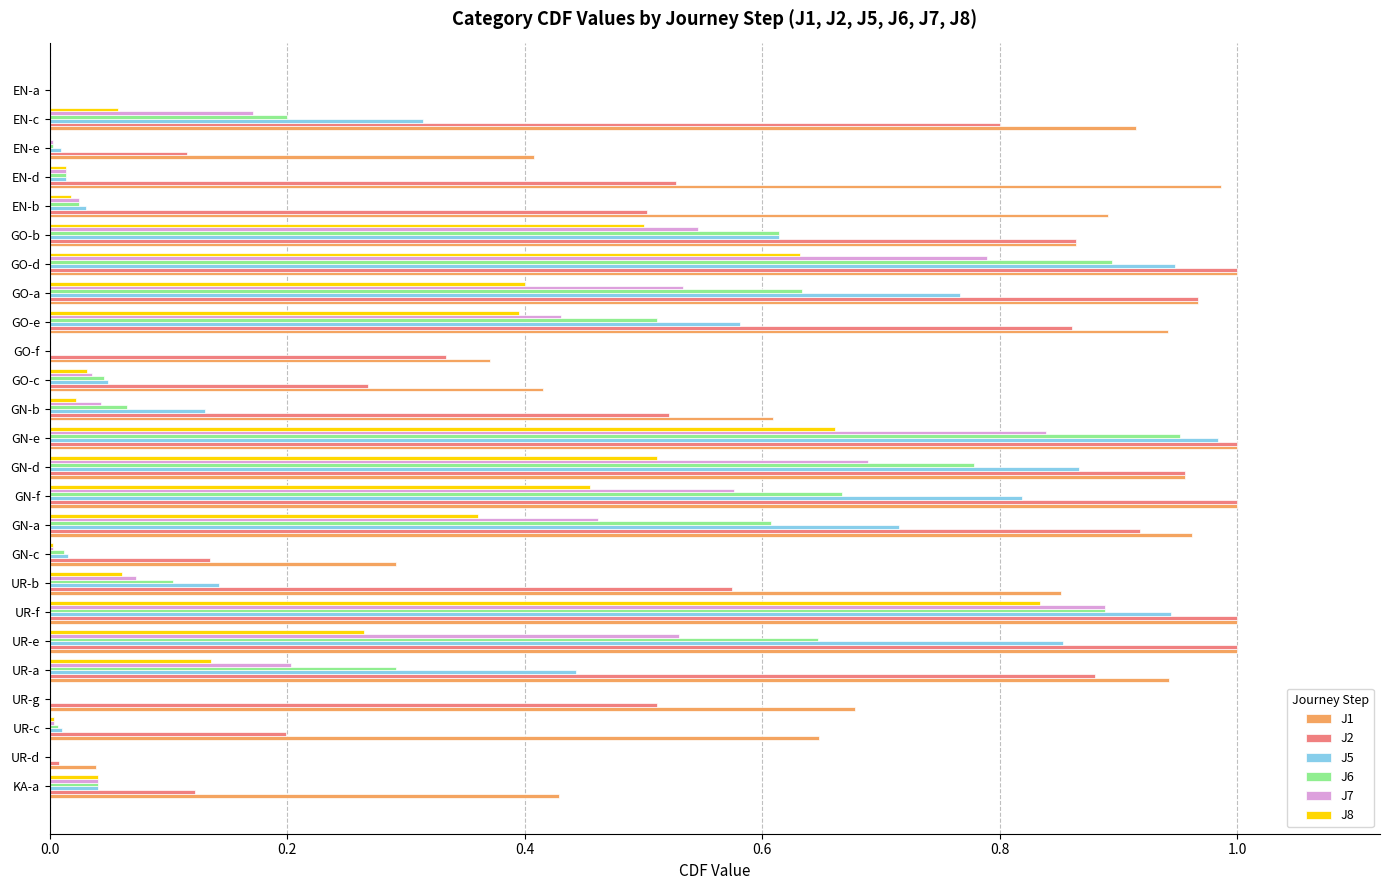

Which series has the largest total across all categories?

J1